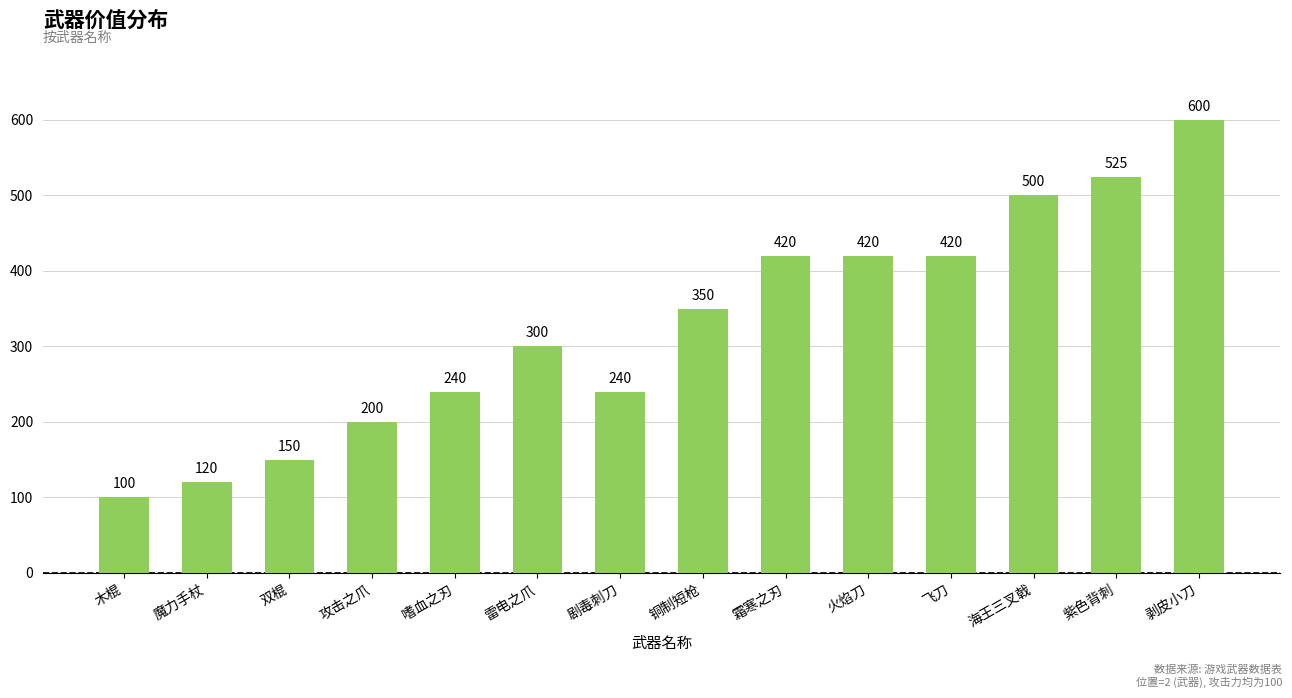

Reading left to right, transcribe all the data shown in this chart.

100	120	150	200	240	300	240	350	420	420	420	500	525	600